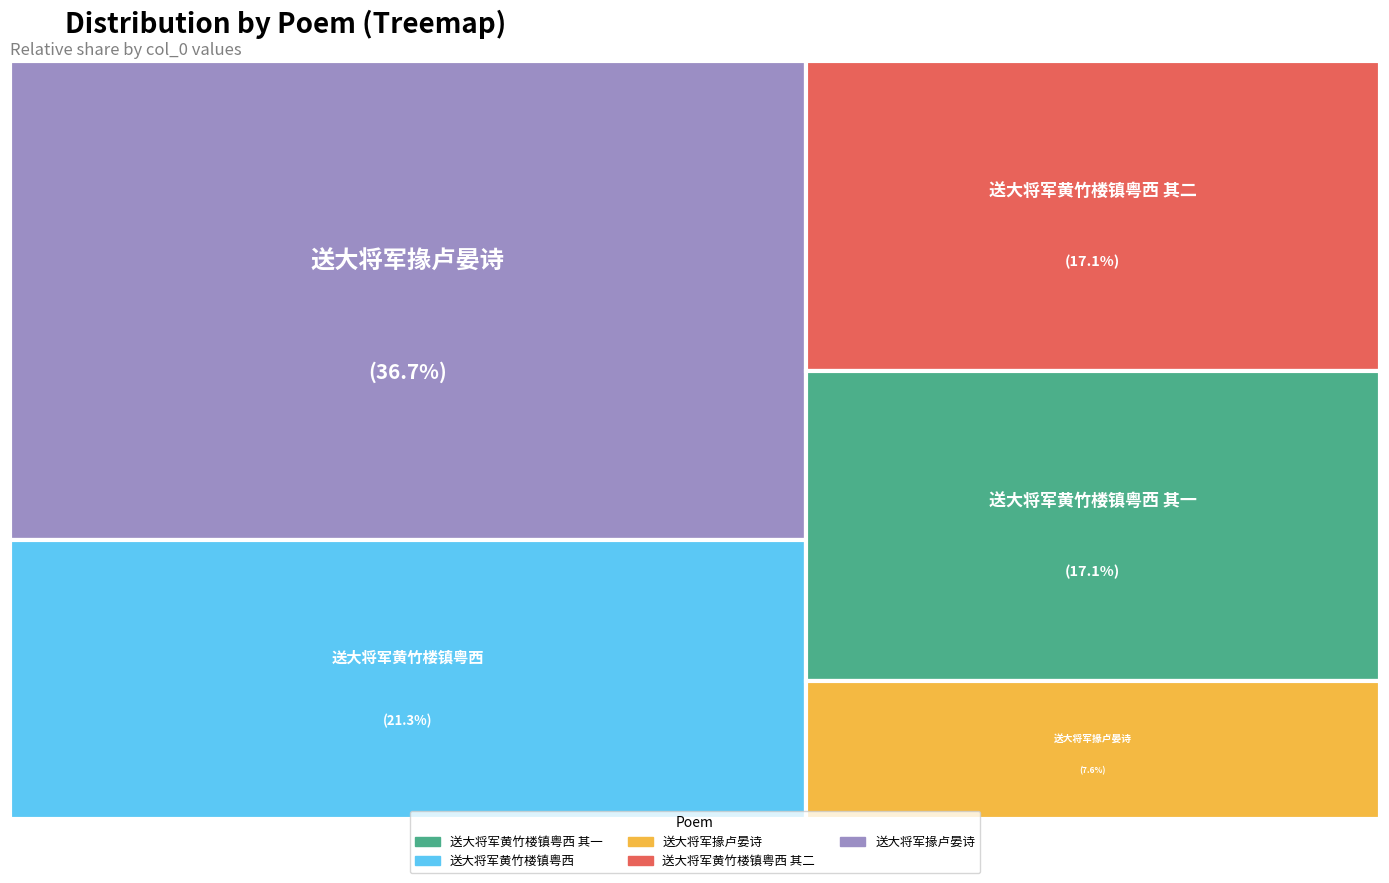

What is the ratio of the value at 送大将军黄竹楼镇粤西 其二 to the value at 送大将军掾卢晏诗?

0.5